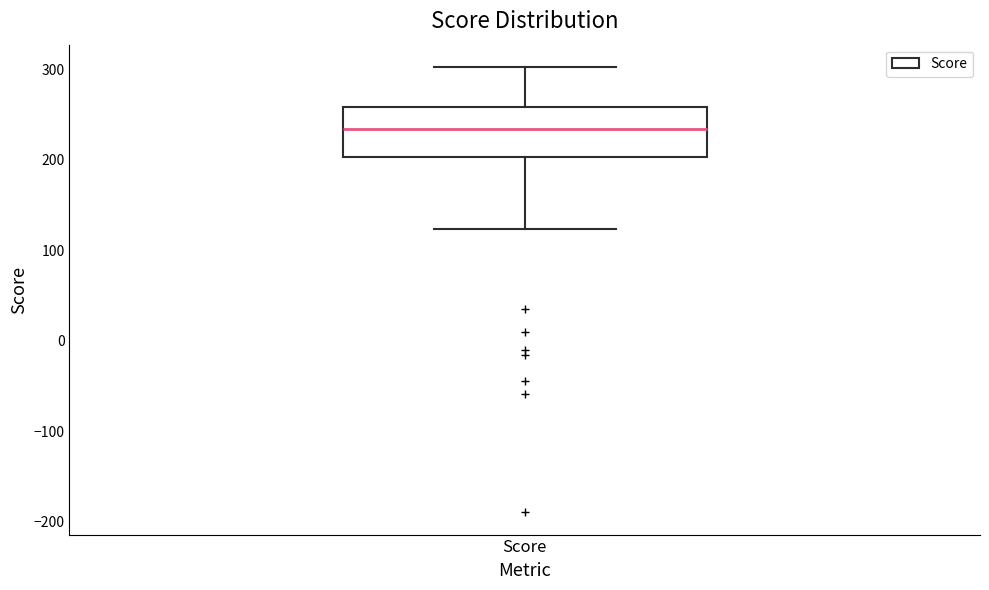

Read this box plot against the y-axis: the position of the median line, the range covered by the box, and the ends of both whiskers. The values are not printed on the chart, so give them approximately, as read against the axis.

median 230, box 200 to 260, whiskers 120 to 300